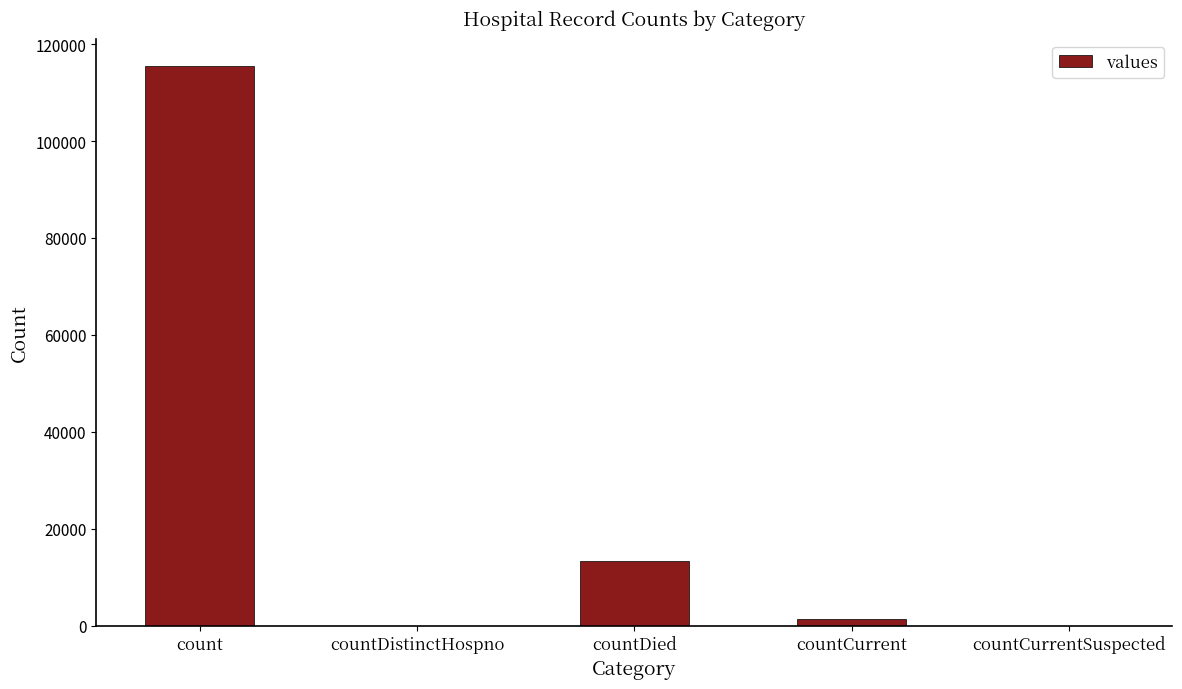

True or false: the data shows 115379 at count.

True